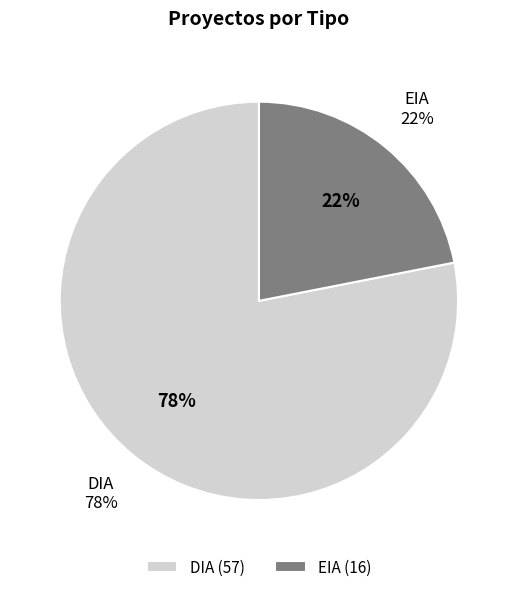

To the nearest percent, what is the average slice percentage?

50%